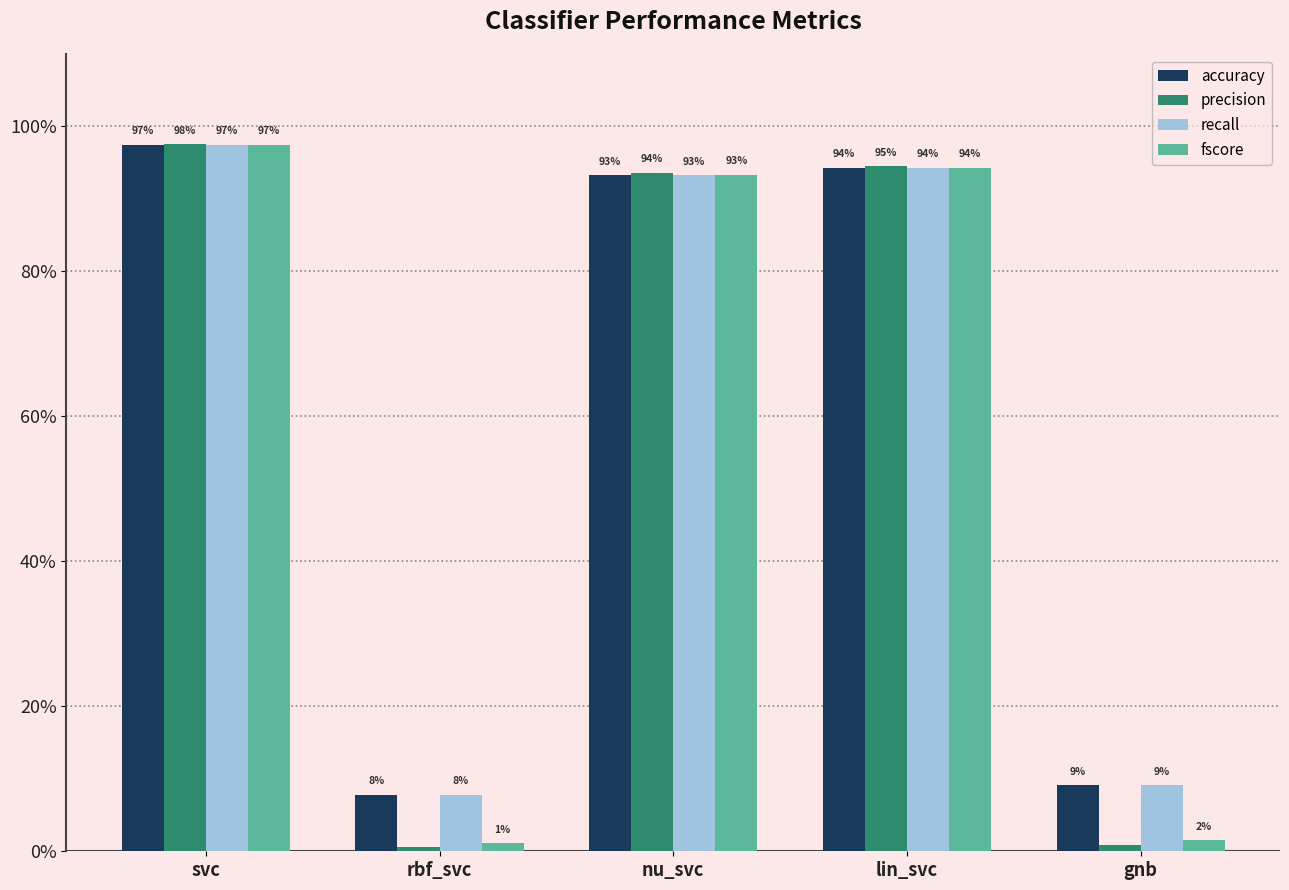

The recall series shows 0.2 at gnb. True or false?

False